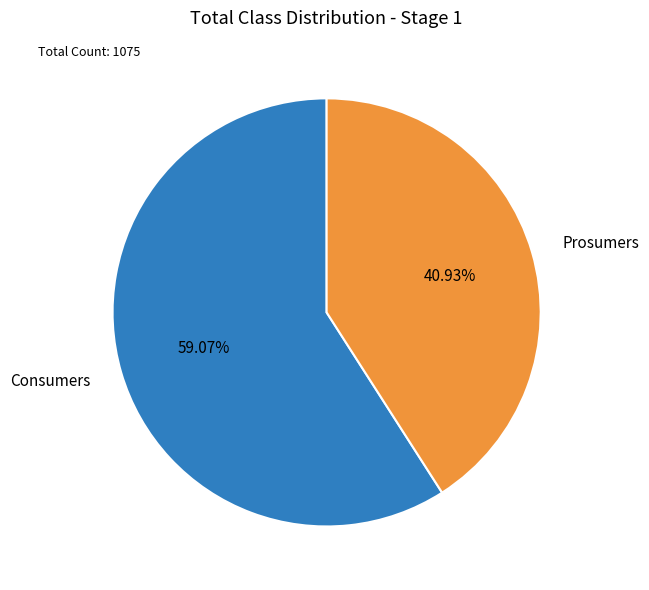

Combined, do Prosumers and Consumers account for over 50%?

Yes